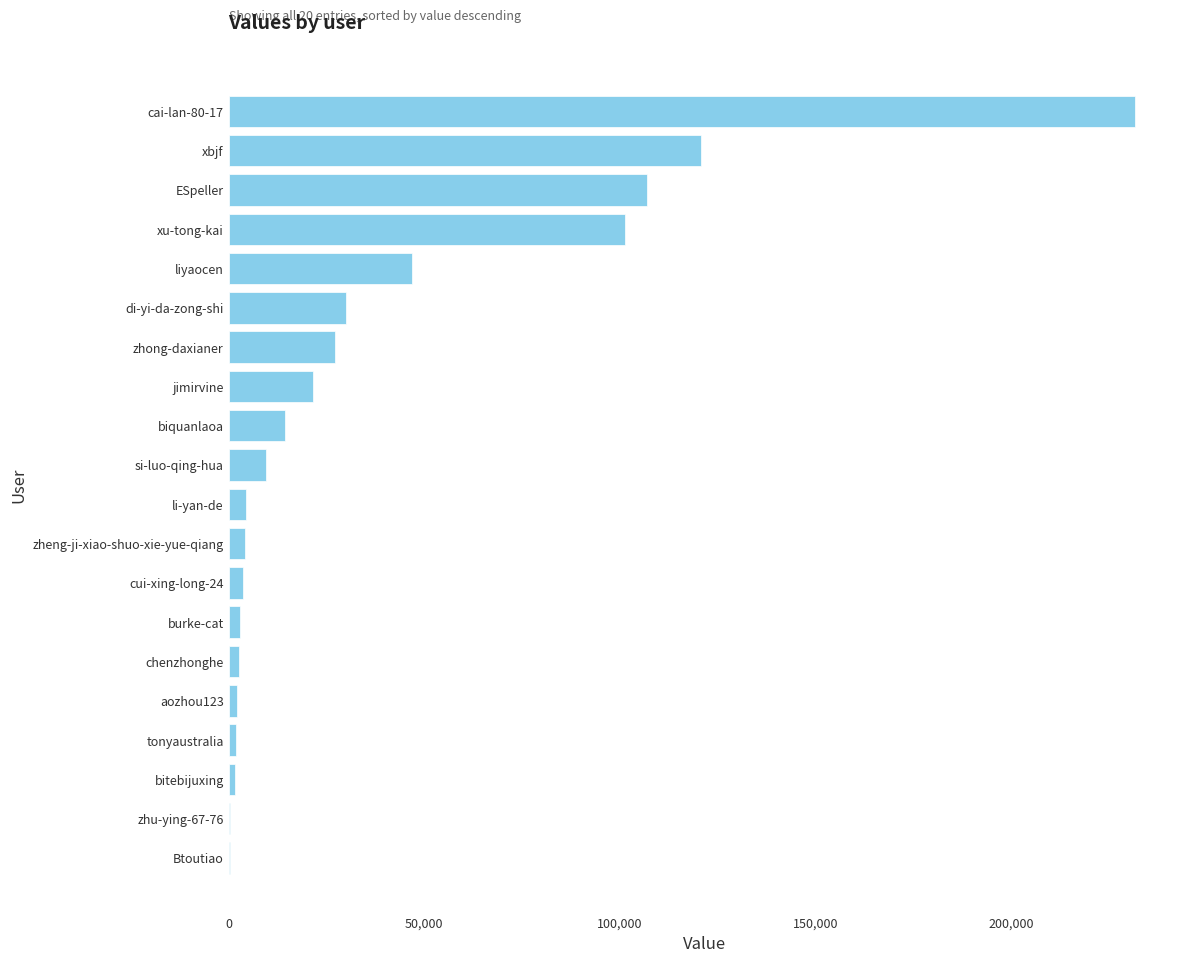

What is the sum of all values?

735438